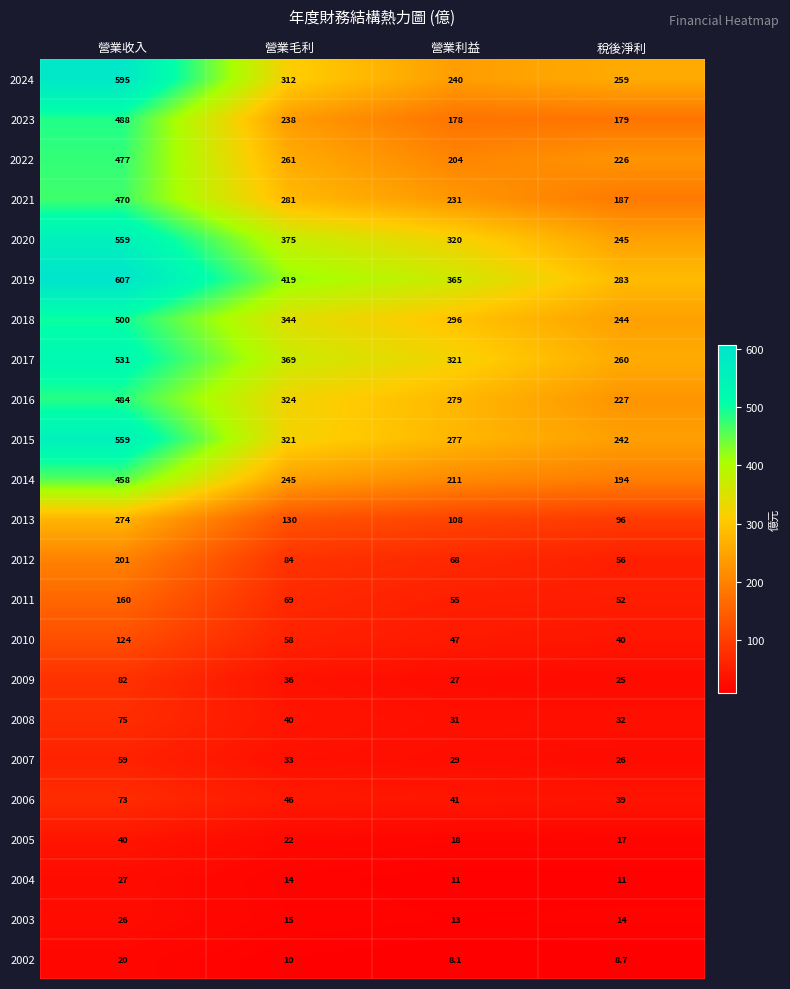

The value of 2017 at 營業收入 is 531.0. True or false?

True